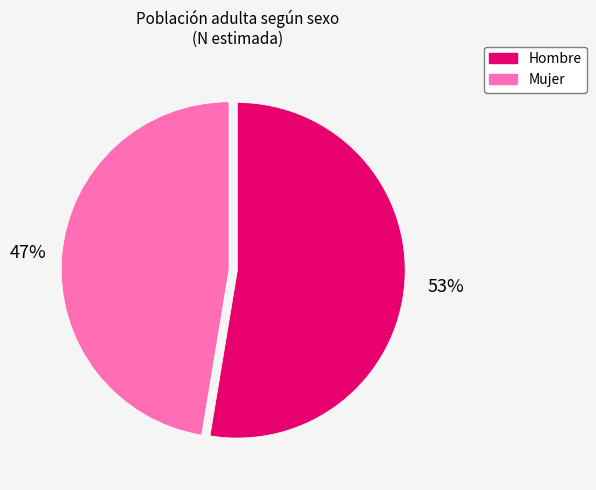

Combined, do Hombre and Mujer account for over 50%?

Yes